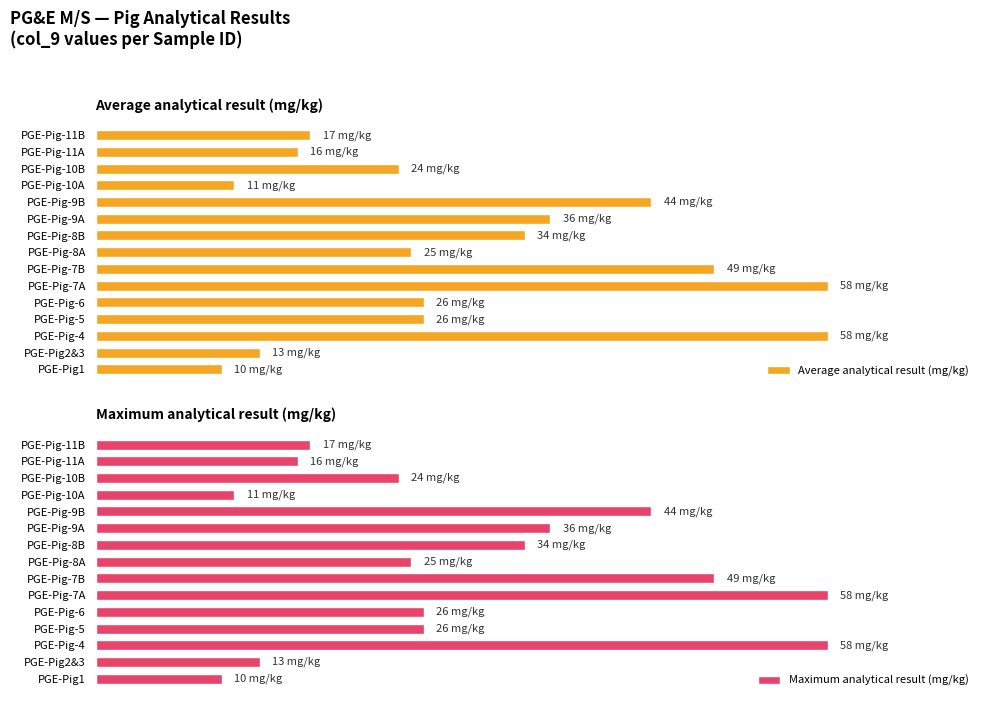

How many values in the Maximum analytical result (mg/kg) series exceed 26?

6